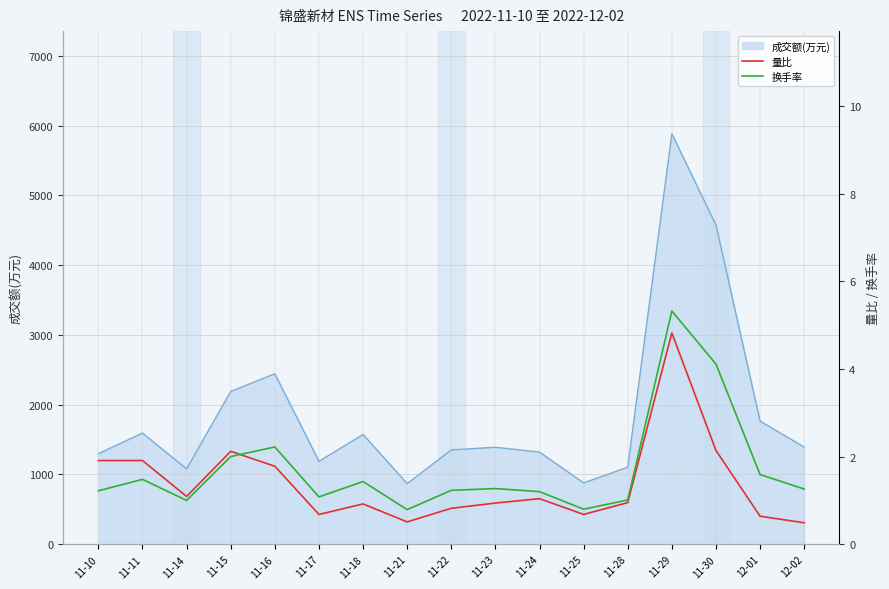

What is the highest value of the 成交额(万元) series?

5883